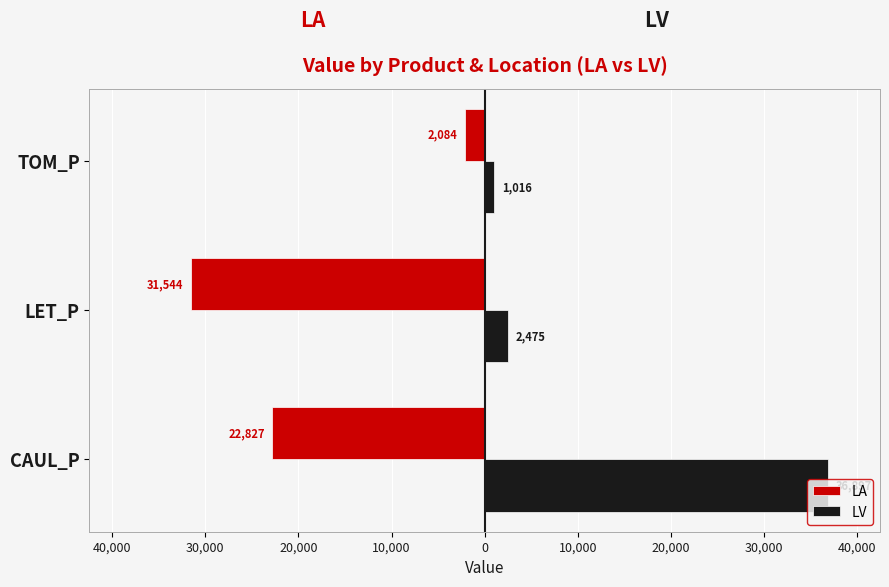

What are all the series names shown in the legend?

LA, LV